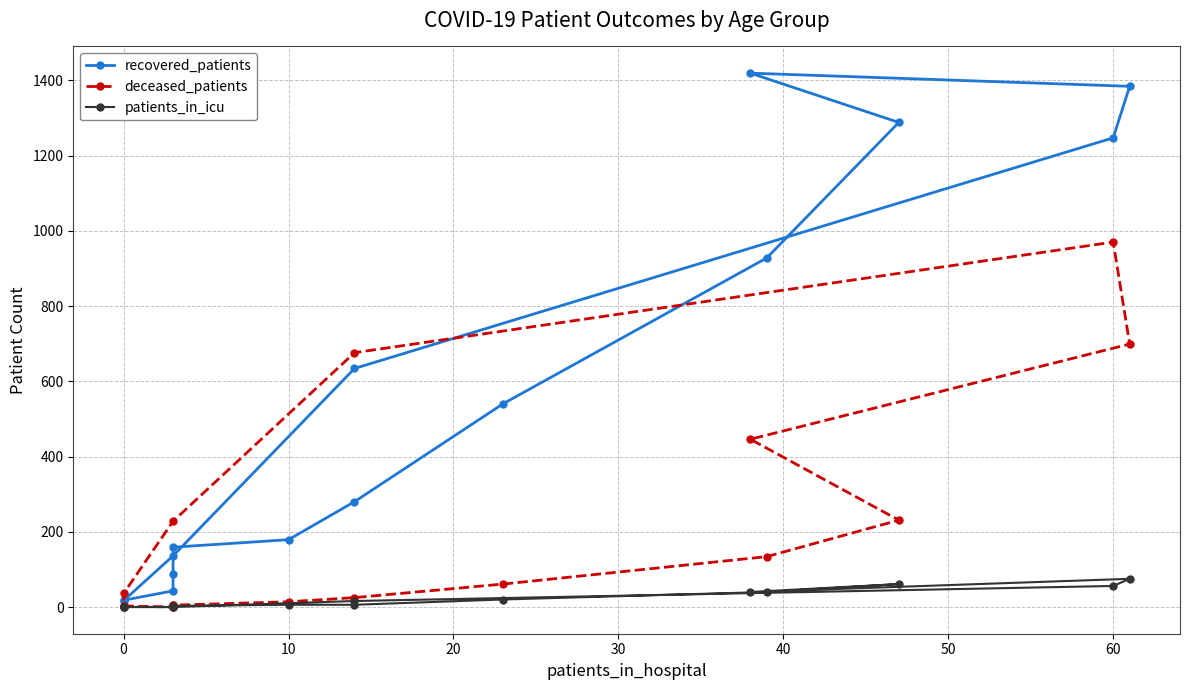

How many interior local peaks does the deceased_patients series have?

2